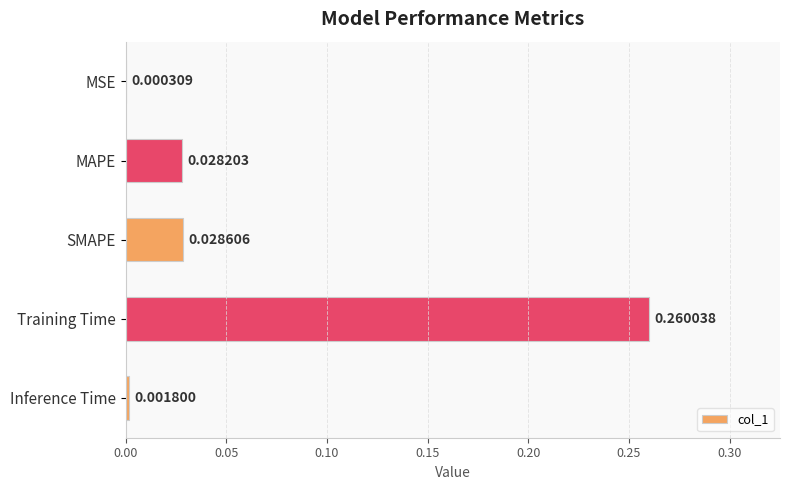

At which label is the value closest to 0?

MSE